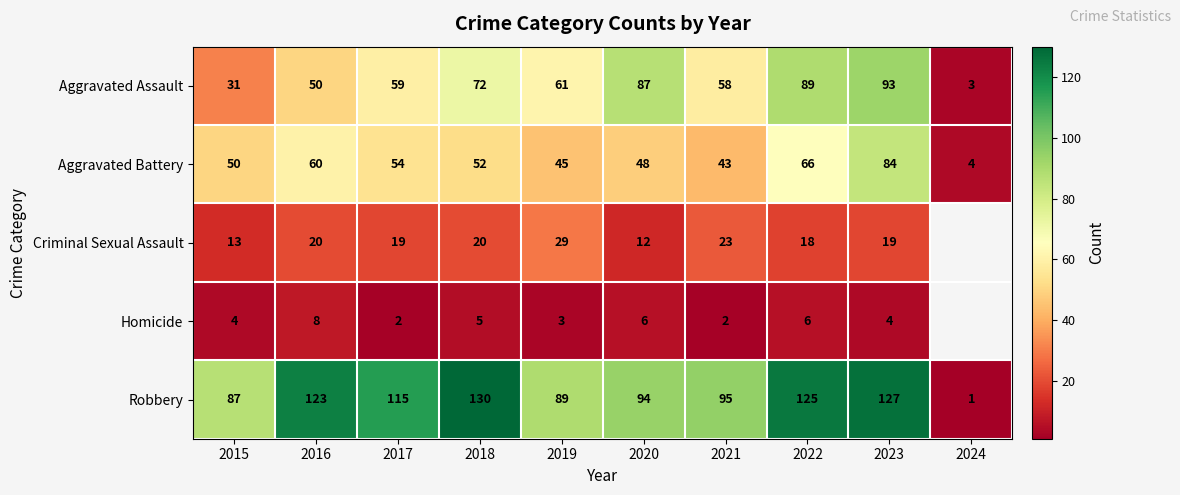

Is the value of Homicide at 2023 greater than the value of Criminal Sexual Assault at 2016?

No